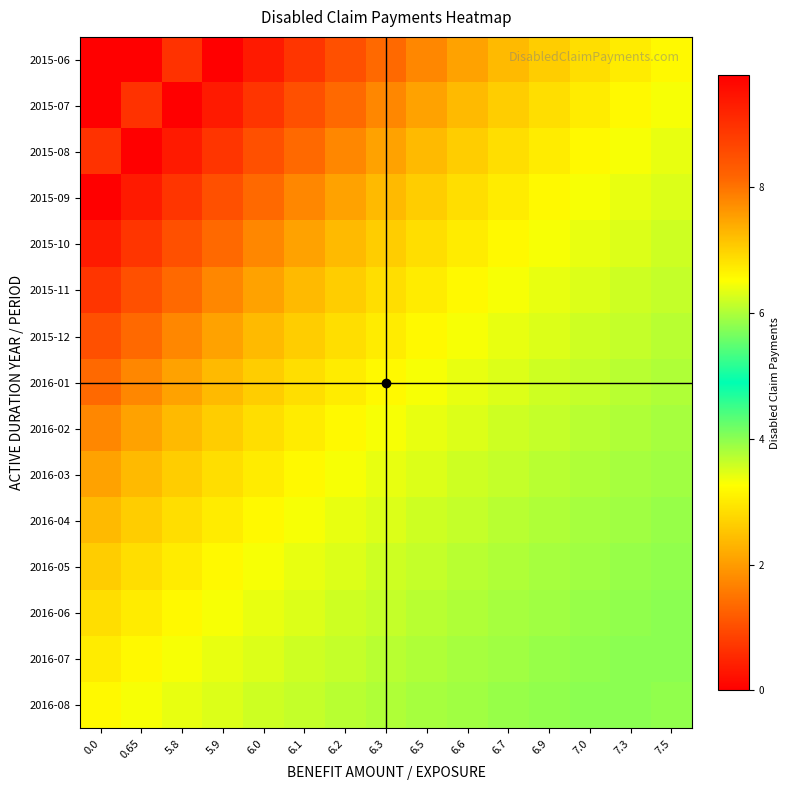

Reading left to right, what are all the values shown in this chart?

2015-06: 0.0=0.0	0.65=0.0	5.8=0.7	5.9=9.8	6.0=9.3	6.1=8.9	6.2=8.5	6.3=8.1	6.5=7.8	6.6=7.5	6.7=7.3	6.9=7.0	7.0=6.9	7.3=6.7	7.5=6.6
2015-07: 0.0=0.0	0.65=0.7	5.8=9.8	5.9=9.3	6.0=8.9	6.1=8.5	6.2=8.1	6.3=7.8	6.5=7.5	6.6=7.3	6.7=7.0	6.9=6.9	7.0=6.7	7.3=6.6	7.5=6.5
2015-08: 0.0=0.7	0.65=9.8	5.8=9.3	5.9=8.9	6.0=8.5	6.1=8.1	6.2=7.8	6.3=7.5	6.5=7.3	6.6=7.0	6.7=6.9	6.9=6.7	7.0=6.6	7.3=6.5	7.5=6.4
2015-09: 0.0=9.8	0.65=9.3	5.8=8.9	5.9=8.5	6.0=8.1	6.1=7.8	6.2=7.5	6.3=7.3	6.5=7.0	6.6=6.9	6.7=6.7	6.9=6.6	7.0=6.5	7.3=6.4	7.5=6.3
2015-10: 0.0=9.3	0.65=8.9	5.8=8.5	5.9=8.1	6.0=7.8	6.1=7.5	6.2=7.3	6.3=7.0	6.5=6.9	6.6=6.7	6.7=6.6	6.9=6.5	7.0=6.4	7.3=6.3	7.5=6.2
2015-11: 0.0=8.9	0.65=8.5	5.8=8.1	5.9=7.8	6.0=7.5	6.1=7.3	6.2=7.0	6.3=6.9	6.5=6.7	6.6=6.6	6.7=6.5	6.9=6.4	7.0=6.3	7.3=6.2	7.5=6.1
2015-12: 0.0=8.5	0.65=8.1	5.8=7.8	5.9=7.5	6.0=7.3	6.1=7.0	6.2=6.9	6.3=6.7	6.5=6.6	6.6=6.5	6.7=6.4	6.9=6.3	7.0=6.2	7.3=6.1	7.5=6.1
2016-01: 0.0=8.1	0.65=7.8	5.8=7.5	5.9=7.3	6.0=7.0	6.1=6.9	6.2=6.7	6.3=6.6	6.5=6.5	6.6=6.4	6.7=6.3	6.9=6.2	7.0=6.1	7.3=6.1	7.5=6.0
2016-02: 0.0=7.8	0.65=7.5	5.8=7.3	5.9=7.0	6.0=6.9	6.1=6.7	6.2=6.6	6.3=6.5	6.5=6.4	6.6=6.3	6.7=6.2	6.9=6.1	7.0=6.1	7.3=6.0	7.5=6.0
2016-03: 0.0=7.5	0.65=7.3	5.8=7.0	5.9=6.9	6.0=6.7	6.1=6.6	6.2=6.5	6.3=6.4	6.5=6.3	6.6=6.2	6.7=6.1	6.9=6.1	7.0=6.0	7.3=6.0	7.5=5.9
2016-04: 0.0=7.3	0.65=7.0	5.8=6.9	5.9=6.7	6.0=6.6	6.1=6.5	6.2=6.4	6.3=6.3	6.5=6.2	6.6=6.1	6.7=6.1	6.9=6.0	7.0=6.0	7.3=5.9	7.5=5.9
2016-05: 0.0=7.0	0.65=6.9	5.8=6.7	5.9=6.6	6.0=6.5	6.1=6.4	6.2=6.3	6.3=6.2	6.5=6.1	6.6=6.1	6.7=6.0	6.9=6.0	7.0=5.9	7.3=5.9	7.5=5.8
2016-06: 0.0=6.9	0.65=6.7	5.8=6.6	5.9=6.5	6.0=6.4	6.1=6.3	6.2=6.2	6.3=6.1	6.5=6.1	6.6=6.0	6.7=6.0	6.9=5.9	7.0=5.9	7.3=5.8	7.5=5.8
2016-07: 0.0=6.7	0.65=6.6	5.8=6.5	5.9=6.4	6.0=6.3	6.1=6.2	6.2=6.1	6.3=6.1	6.5=6.0	6.6=6.0	6.7=5.9	6.9=5.9	7.0=5.8	7.3=5.8	7.5=5.8
2016-08: 0.0=6.6	0.65=6.5	5.8=6.4	5.9=6.3	6.0=6.2	6.1=6.1	6.2=6.1	6.3=6.0	6.5=6.0	6.6=5.9	6.7=5.9	6.9=5.8	7.0=5.8	7.3=5.8	7.5=5.8